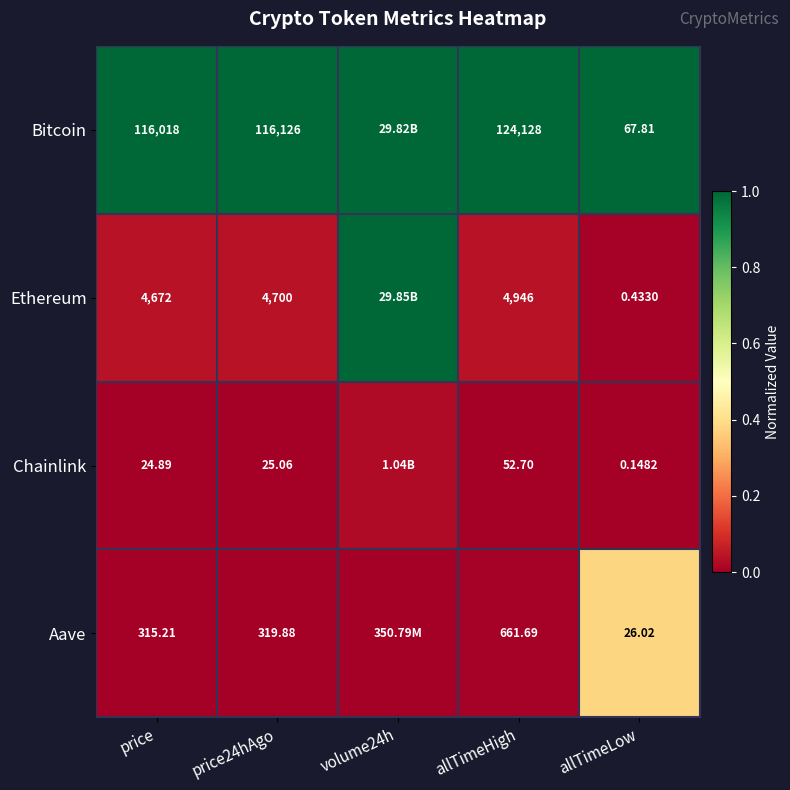

How many data points does each series have?

5